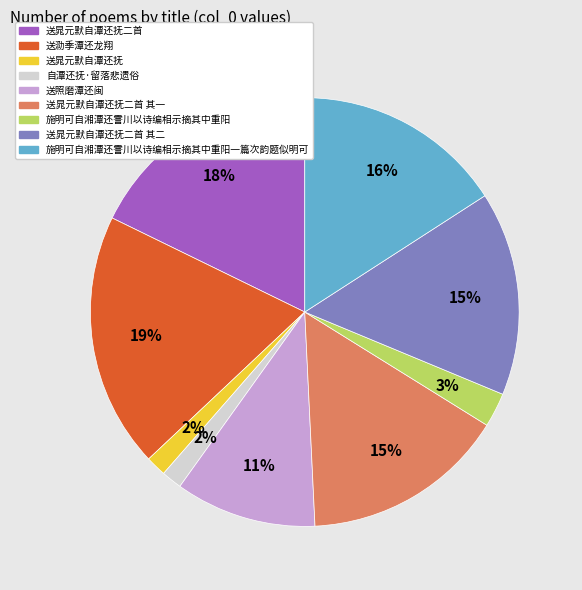

Is there any slice that represents more than half of the pie?

No